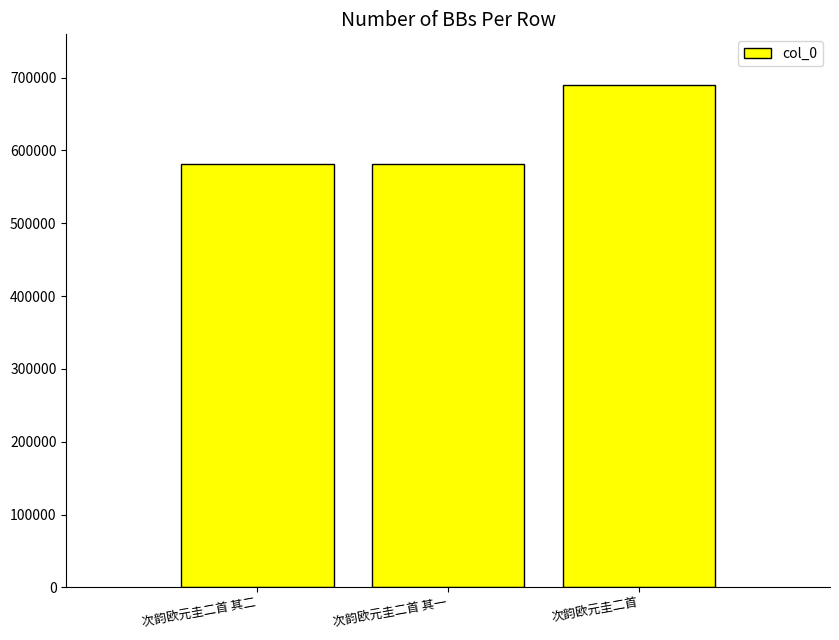

What is the smallest value displayed?

580998